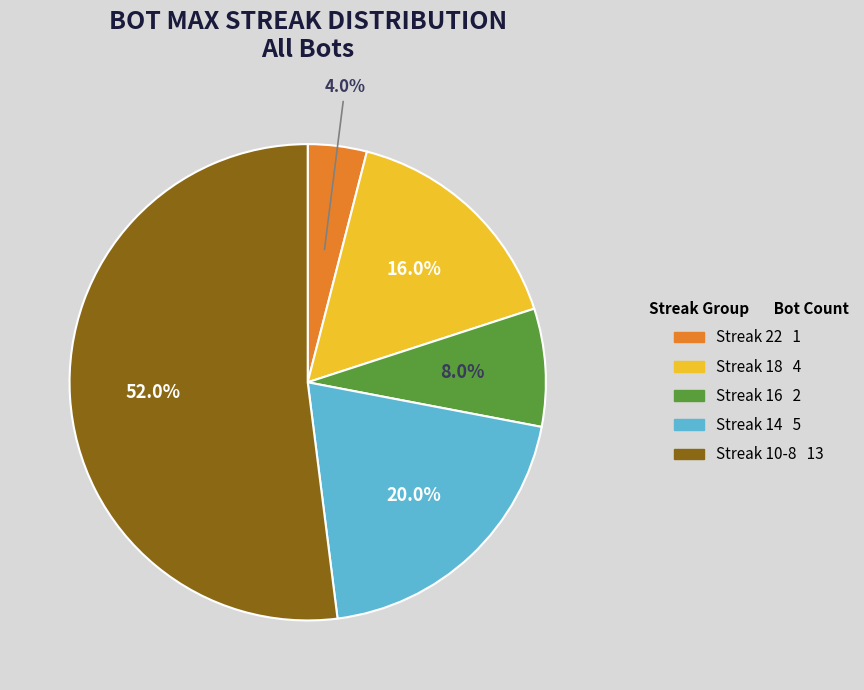

Is there any slice that represents more than half of the pie?

Yes